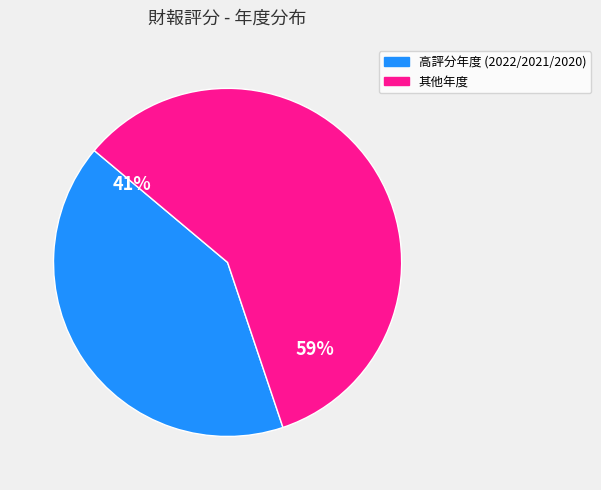

Is there any slice that represents more than half of the pie?

Yes